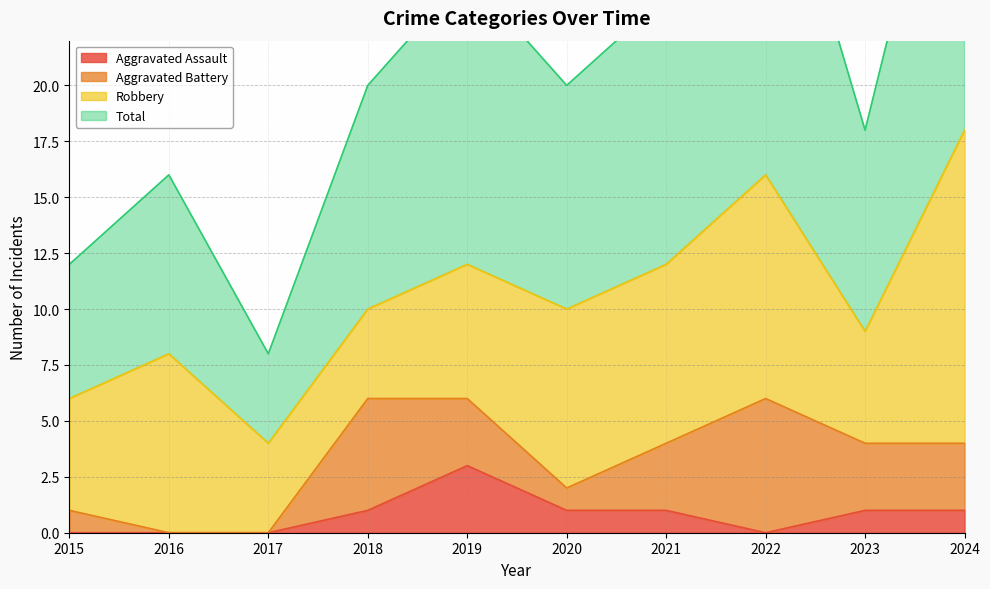

What is the difference between the maximum and minimum values in the Total series?

28